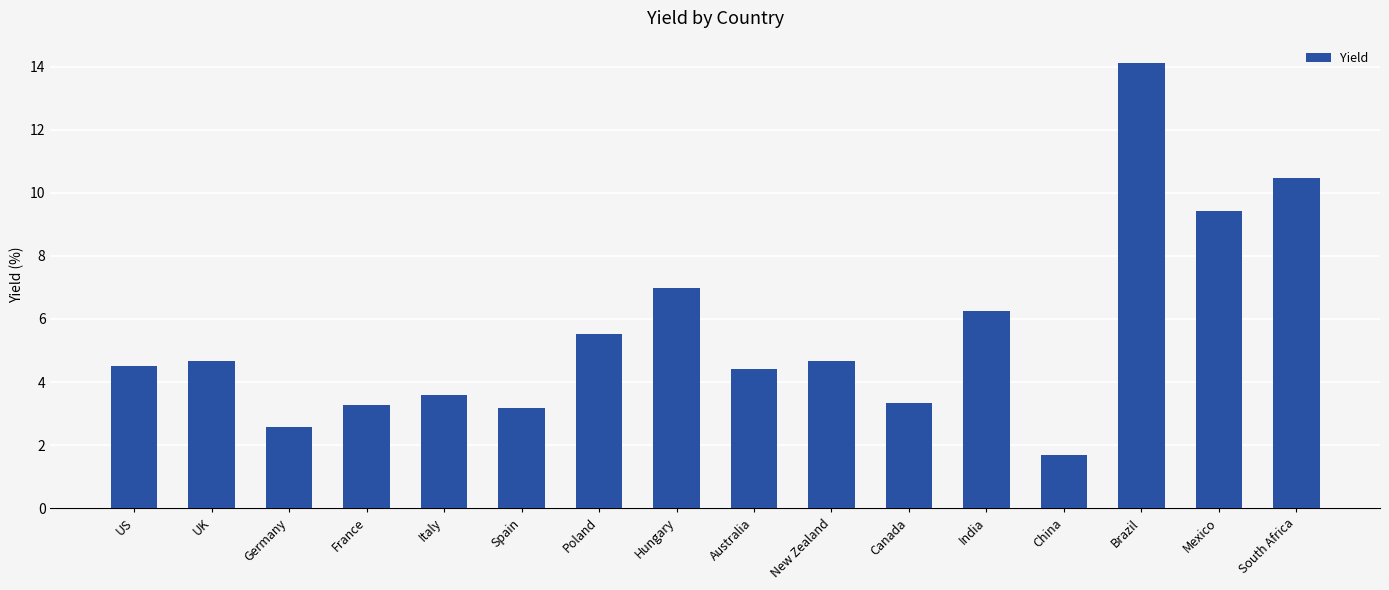

What position from the left is Brazil?

14